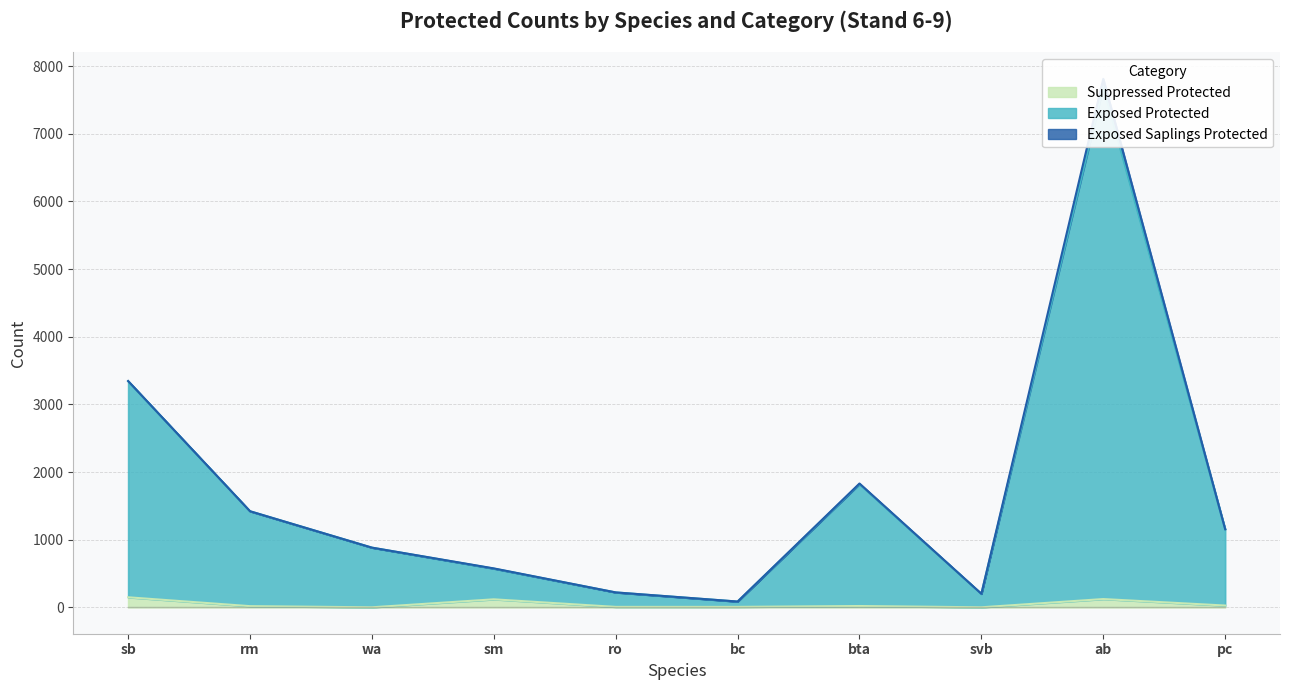

What is the sum of all sup_protected values?

462